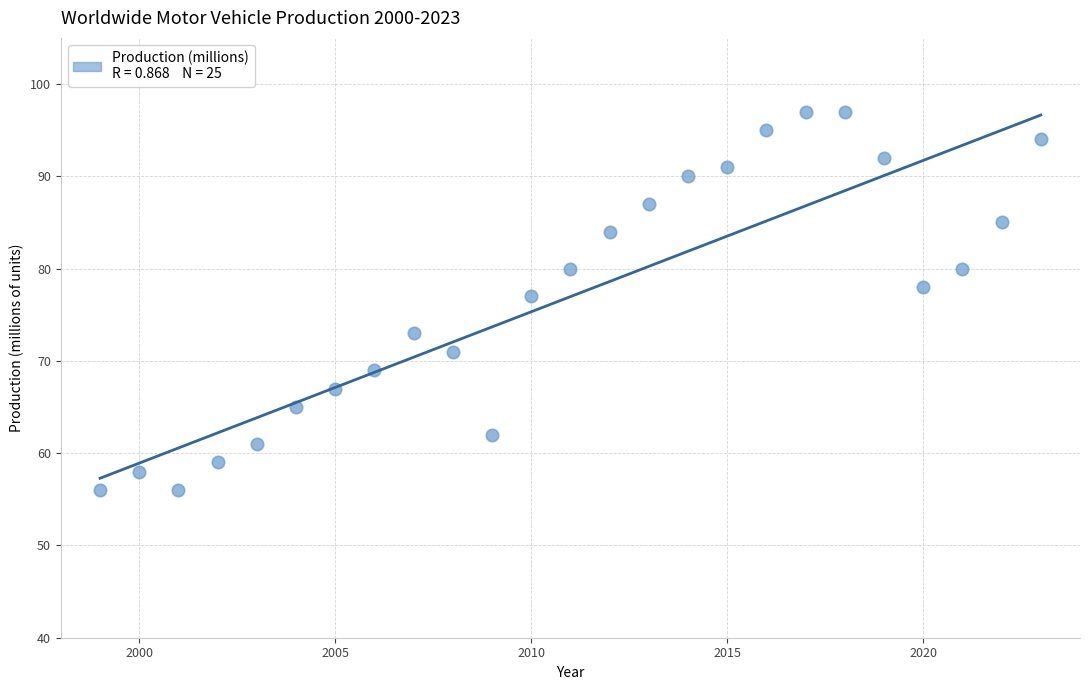

What Y value in the scatter plot is closest to 76?

77